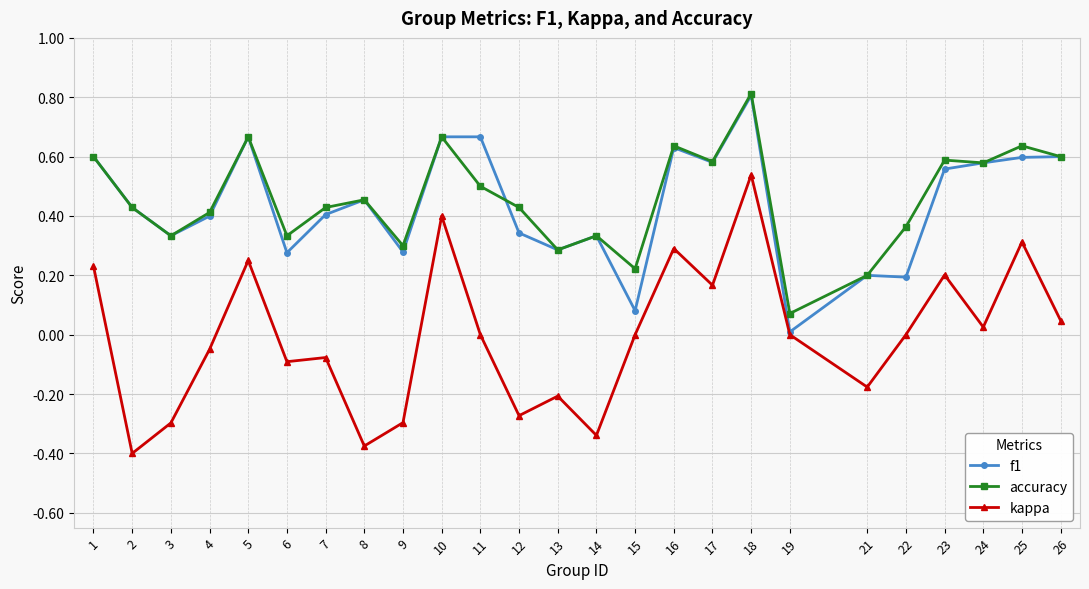

What is the sum of all accuracy values?

11.5